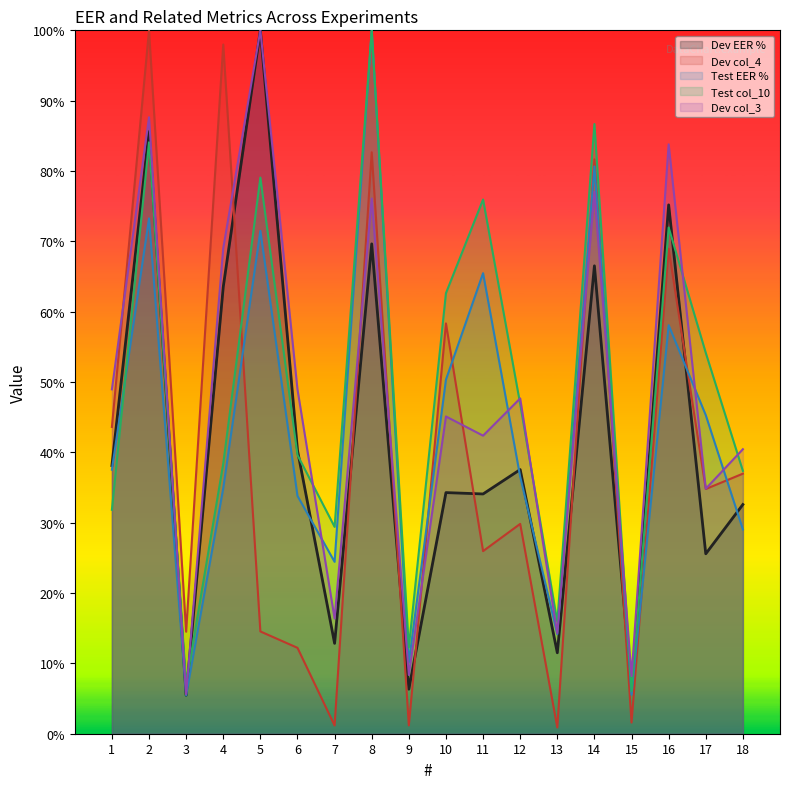

At which category is the sum across all series the highest?

2